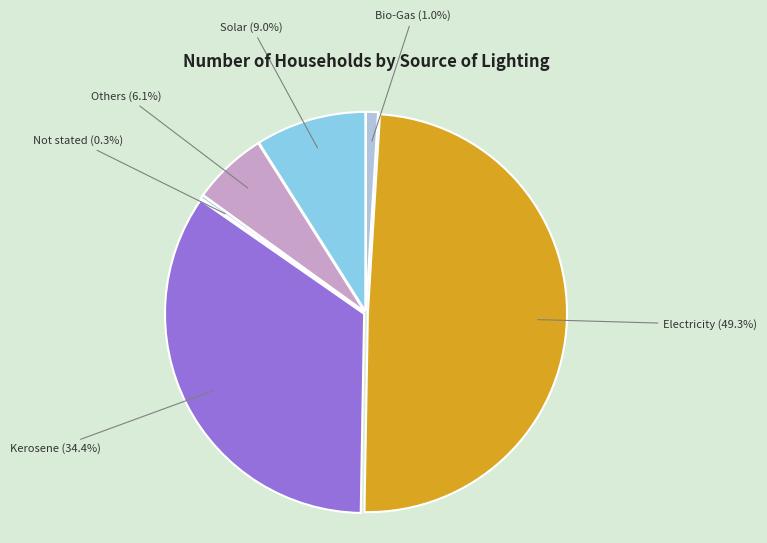

To the nearest percent, what is the average slice percentage?

17%